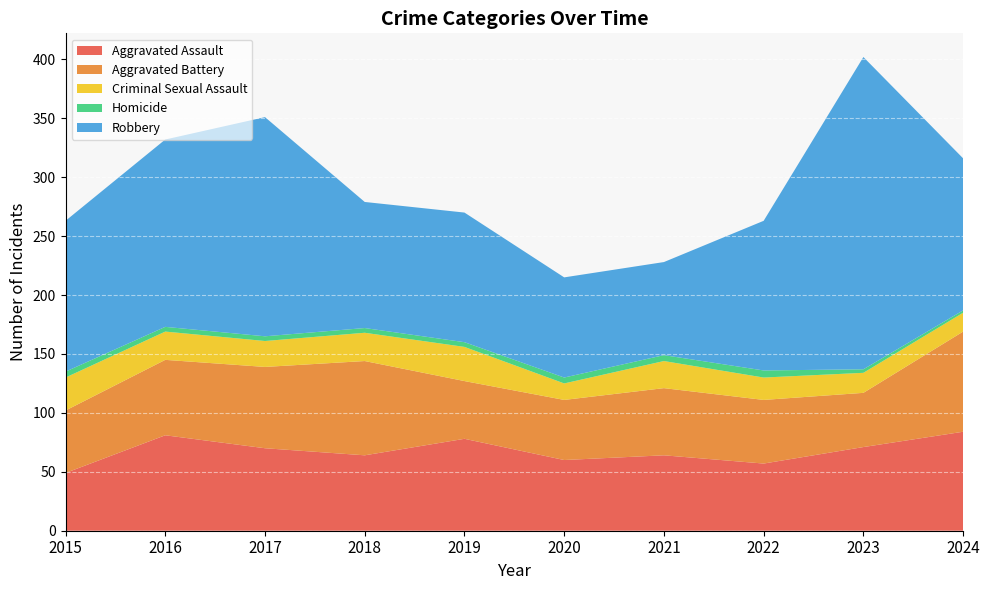

Reading right to left, what are all the values shown in this chart?

Aggravated Assault: 2024=84	2023=71	2022=57	2021=64	2020=60	2019=78	2018=64	2017=70	2016=81	2015=49
Aggravated Battery: 2024=85	2023=46	2022=54	2021=57	2020=51	2019=49	2018=80	2017=69	2016=64	2015=53
Criminal Sexual Assault: 2024=16	2023=17	2022=19	2021=23	2020=14	2019=29	2018=24	2017=22	2016=24	2015=28
Homicide: 2024=2	2023=3	2022=6	2021=5	2020=5	2019=4	2018=4	2017=4	2016=4	2015=5
Robbery: 2024=129	2023=265	2022=127	2021=79	2020=85	2019=110	2018=107	2017=186	2016=159	2015=128